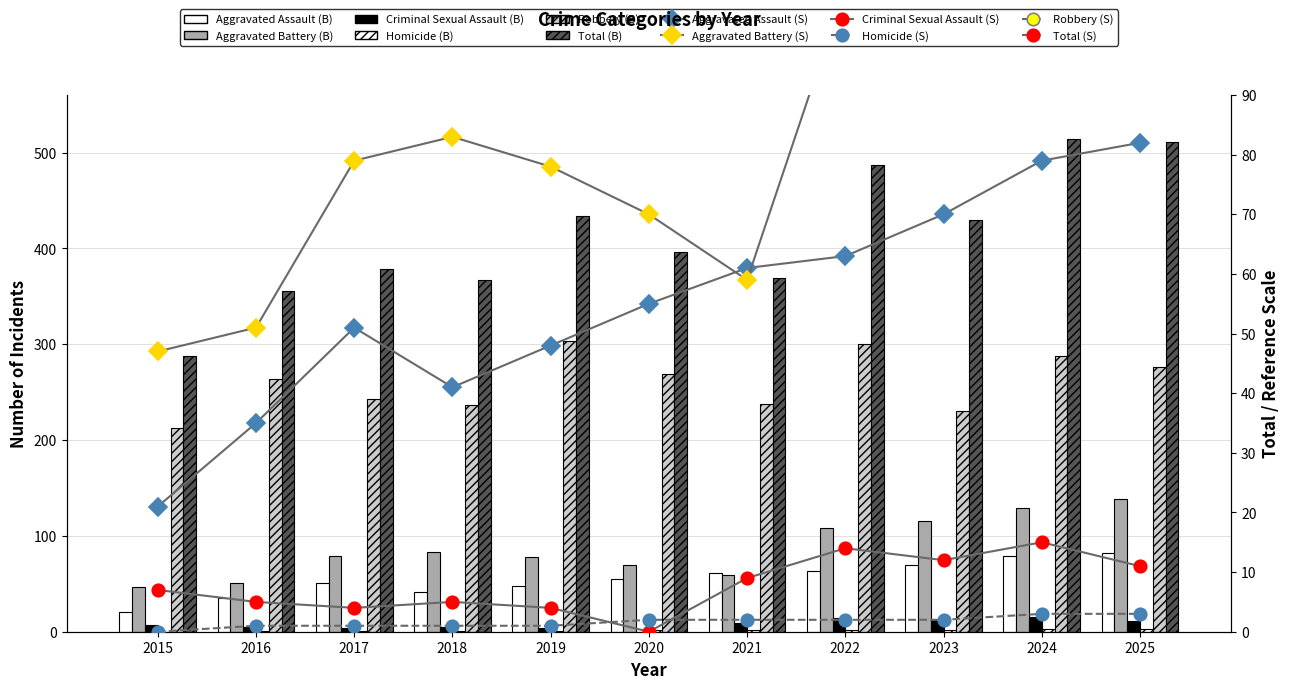

What is the value of the Total bar at the 11th from the left?

511